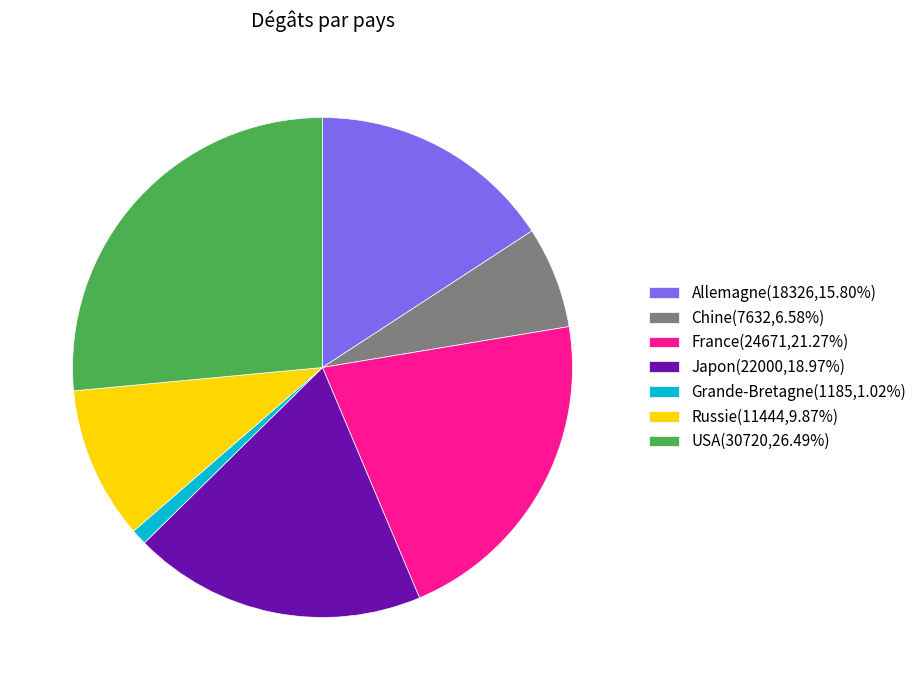

Between Grande-Bretagne and Russie, which is larger?

Russie